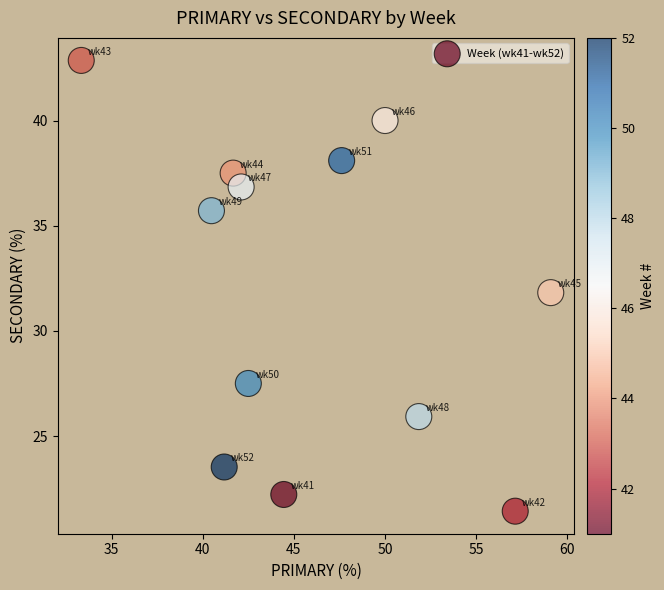

What is the average Y value?

32.0